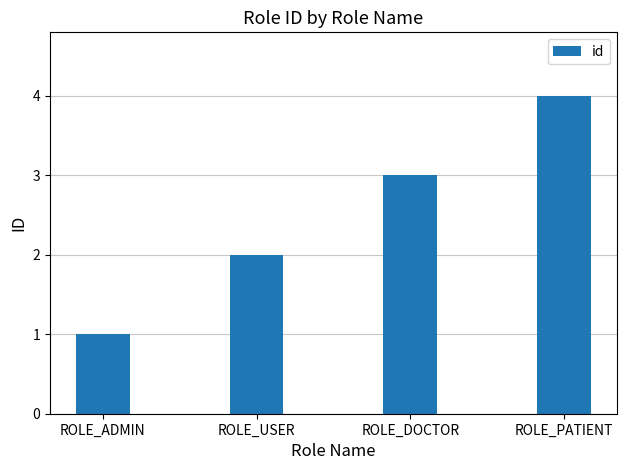

Does the chart contain any negative values?

No